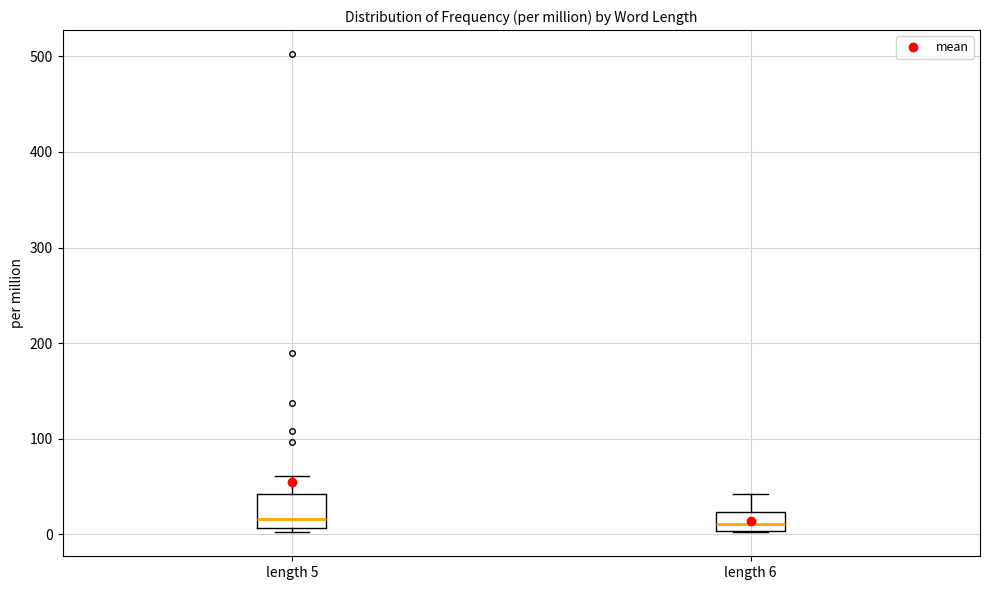

Where is the upper edge of the box for length 5 on the y-axis? The values are not printed on the chart, so give them approximately, as read against the axis.

40